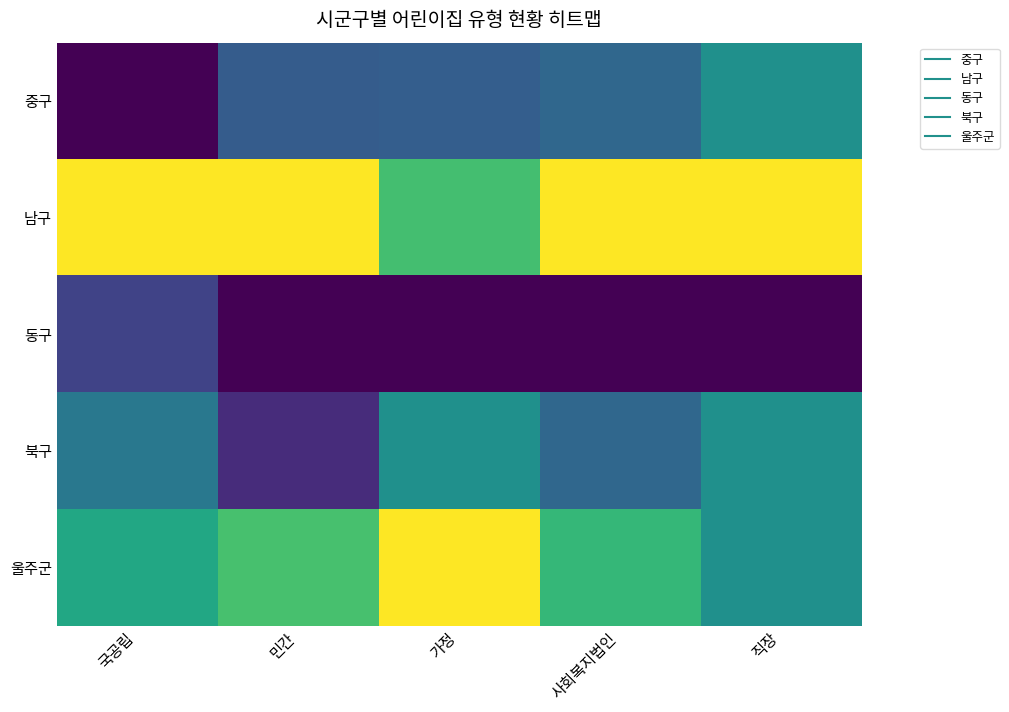

How many distinct data groups are displayed?

5